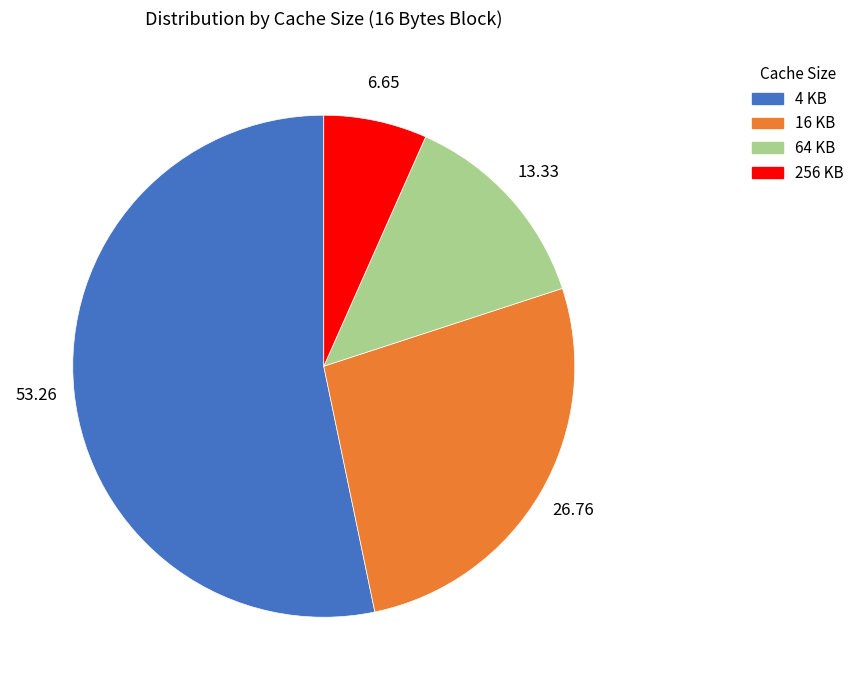

Do 64 KB and 4 KB together represent more than half of the pie?

Yes